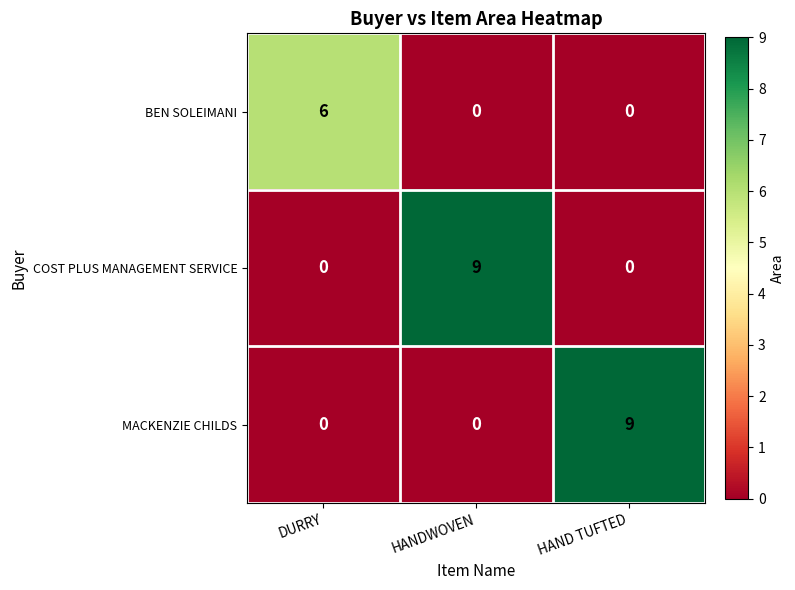

Reading right to left, extract all data points from this chart.

BEN SOLEIMANI: 0	0	6
COST PLUS MANAGEMENT SERVICE: 0	9	0
MACKENZIE CHILDS: 9	0	0